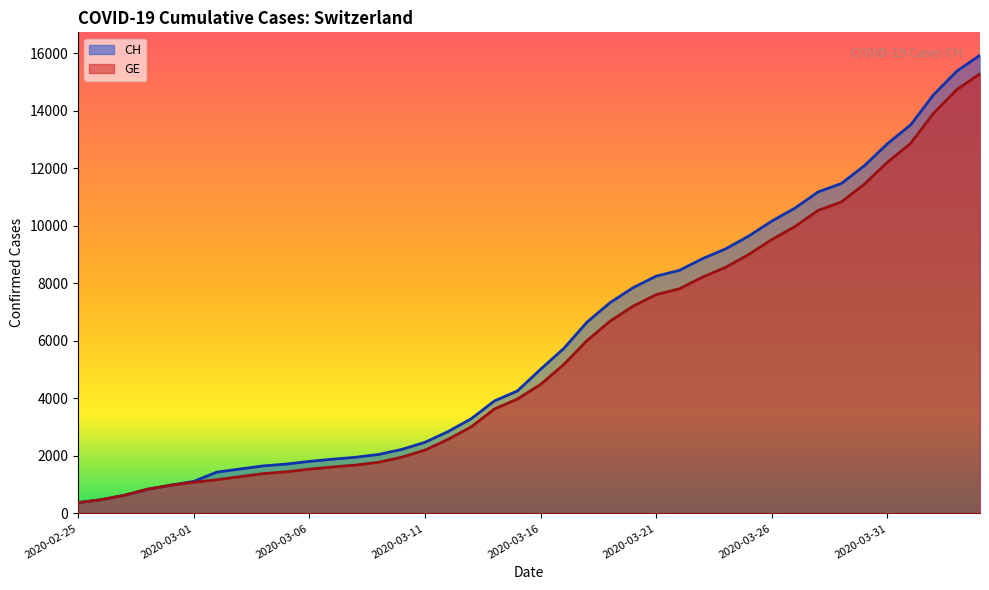

What is the difference between the highest and lowest values at 2020-03-08?

271